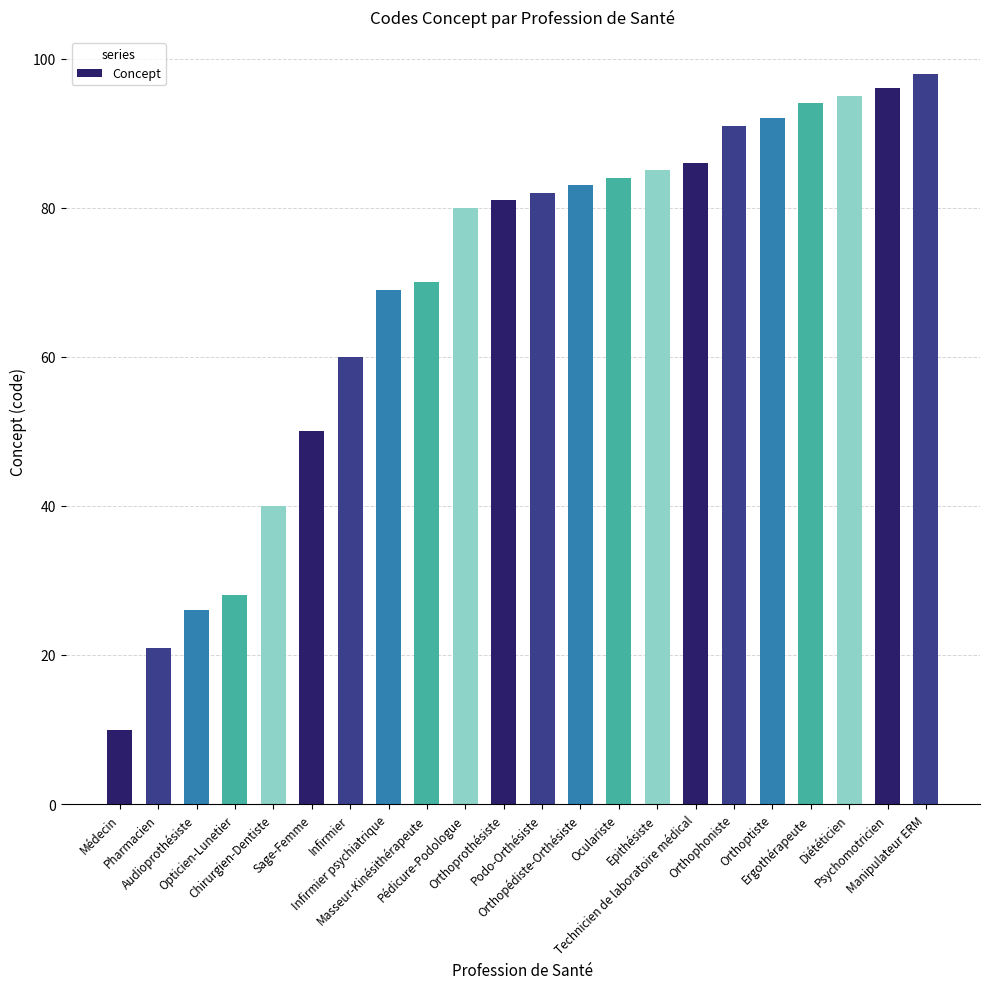

How many values are below 82?

11